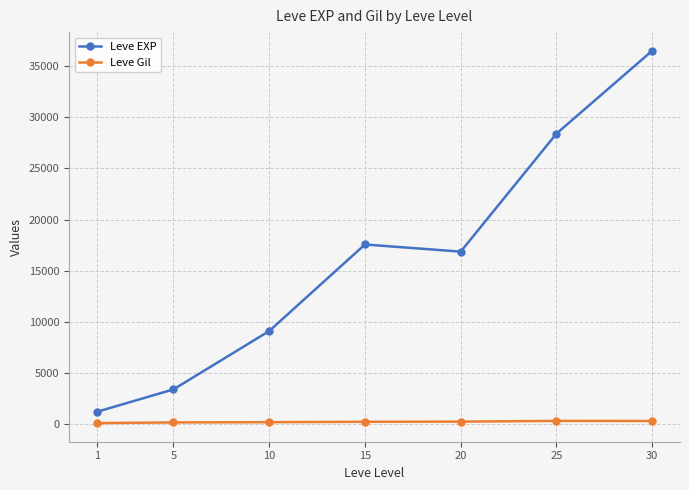

Rank the categories by Leve EXP value from highest to lowest.

30, 25, 15, 20, 10, 5, 1